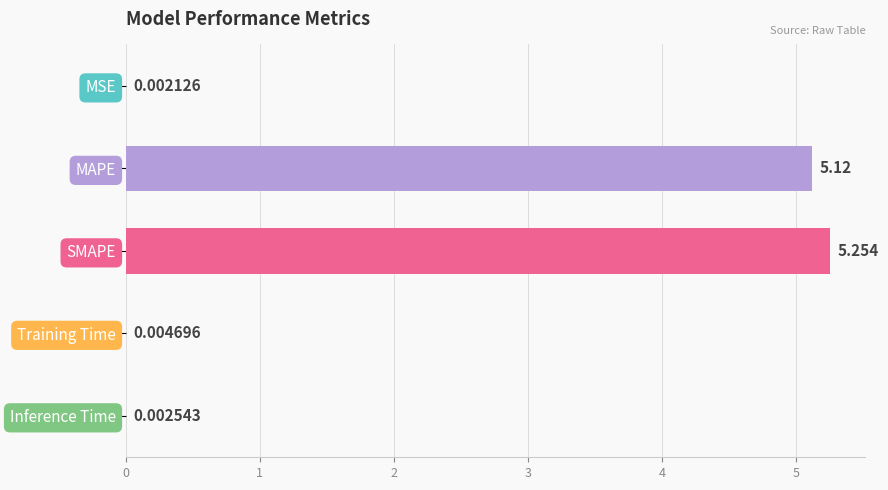

Where is the data nearest to the value 2?

Training Time